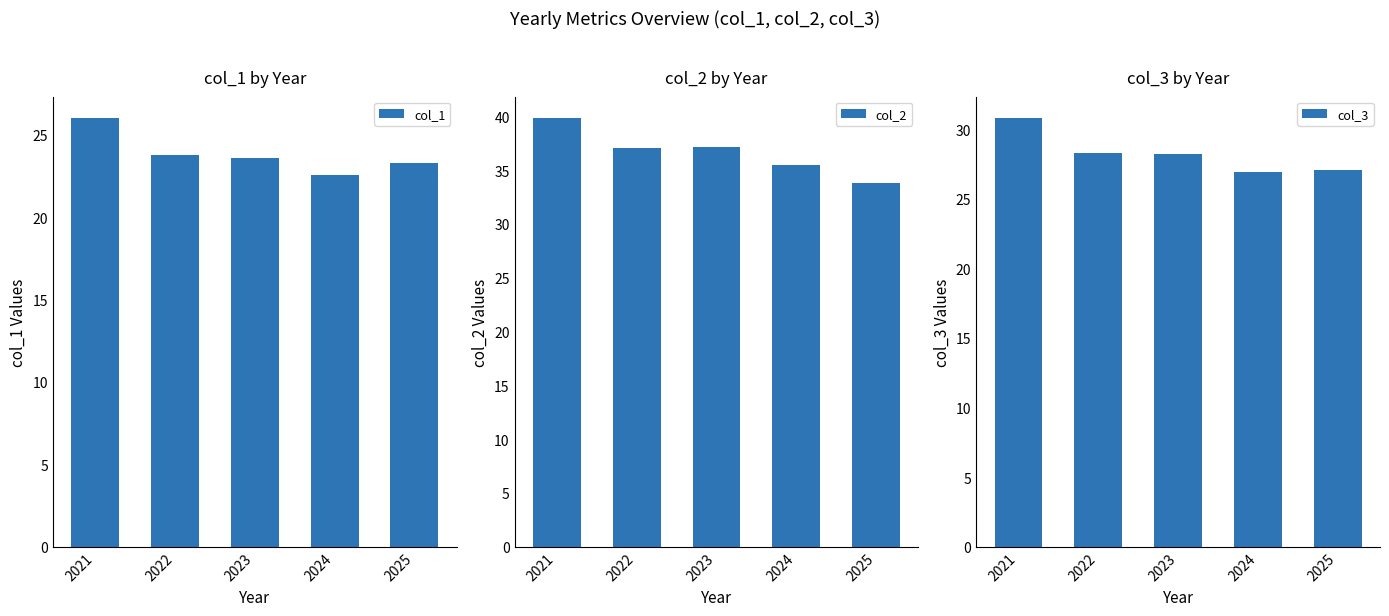

What is the total value across all series at 2025?

84.1